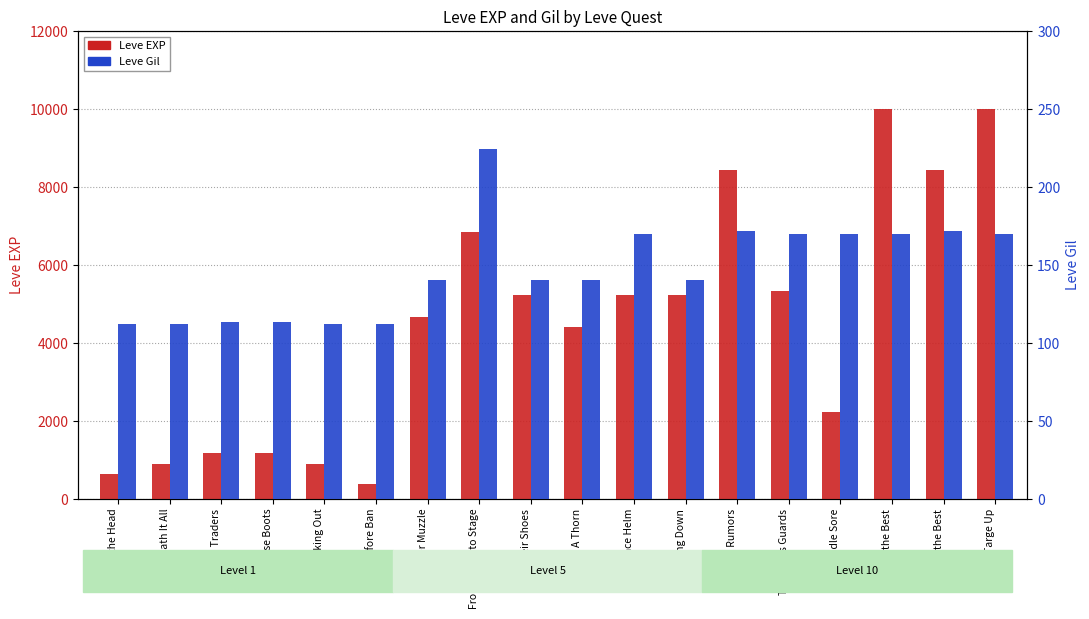

Which has a higher value, Mind over Muzzle or Sticking Out?

Mind over Muzzle